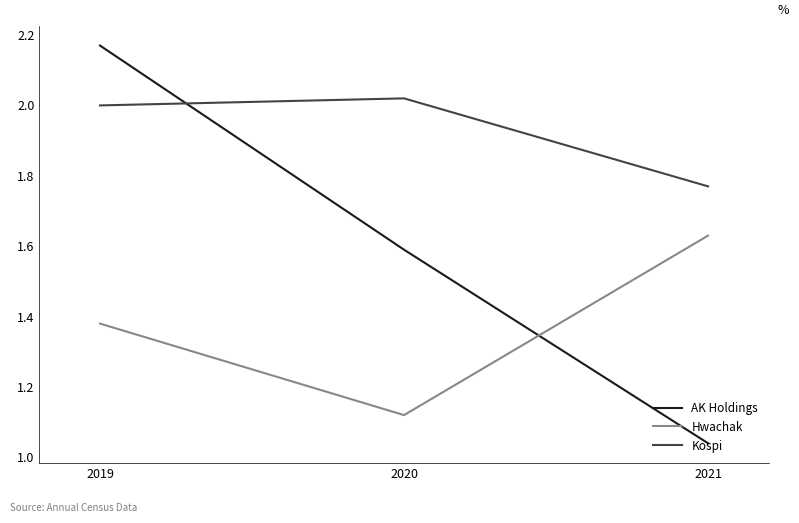

How many distinct data groups are displayed?

3